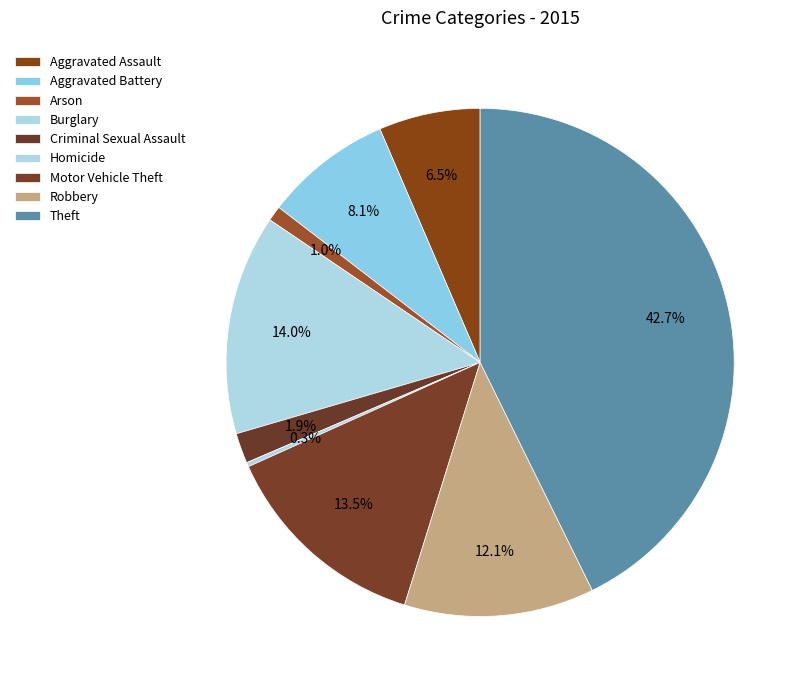

What percentage do Motor Vehicle Theft and Aggravated Assault together represent?

19.9%